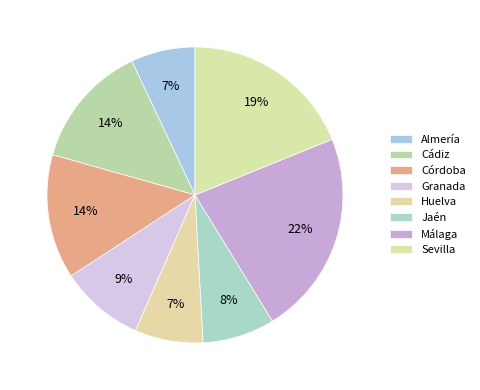

To the nearest percent, what is the average slice percentage?

12%